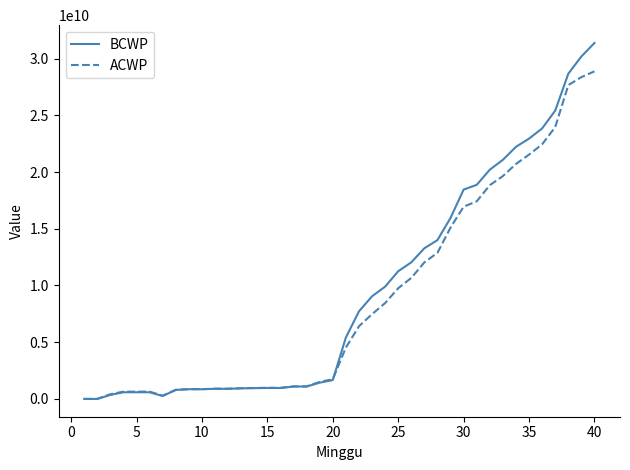

Which series has the widest spread of values?

BCWP